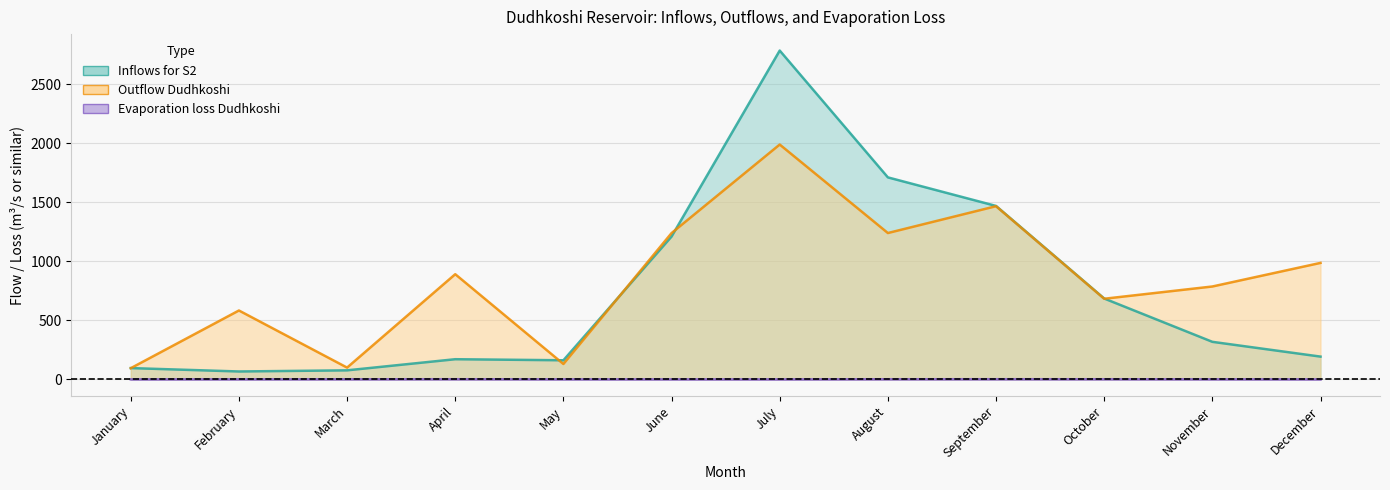

What is the difference between the highest and lowest values at June?

1238.8